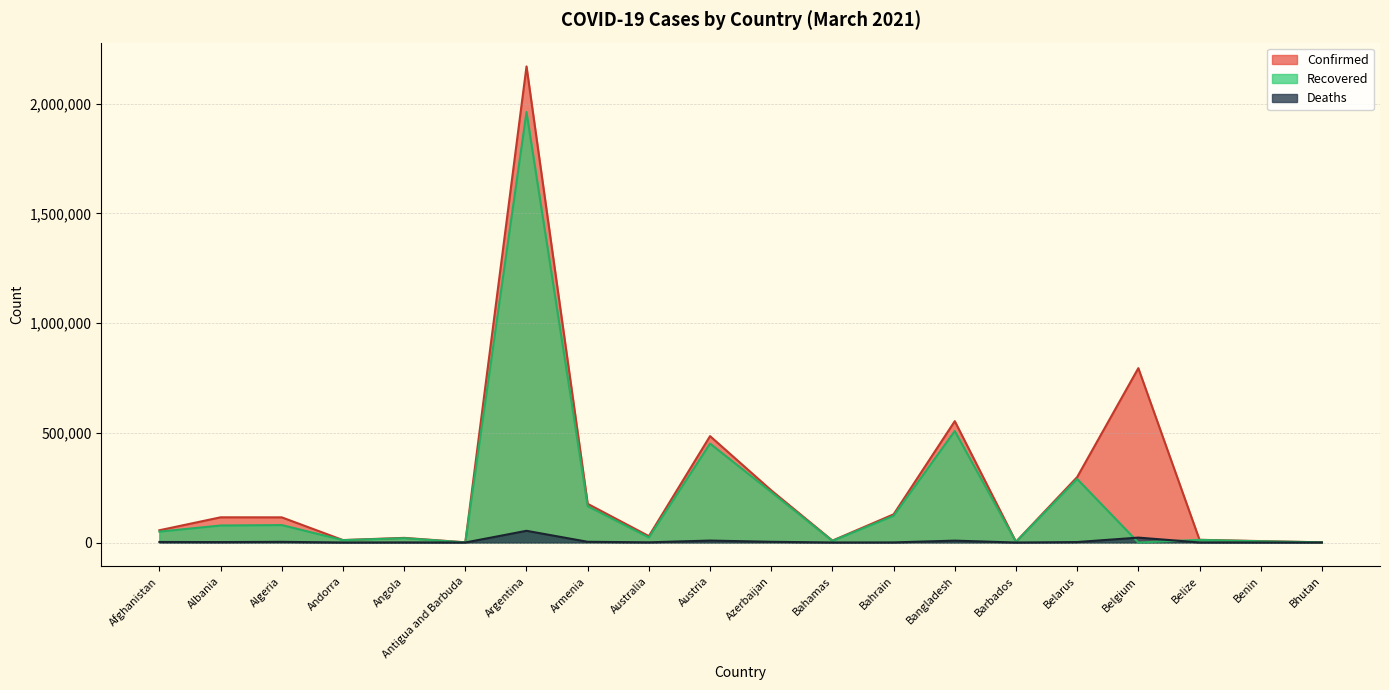

Where is the first local minimum for Confirmed?

Andorra